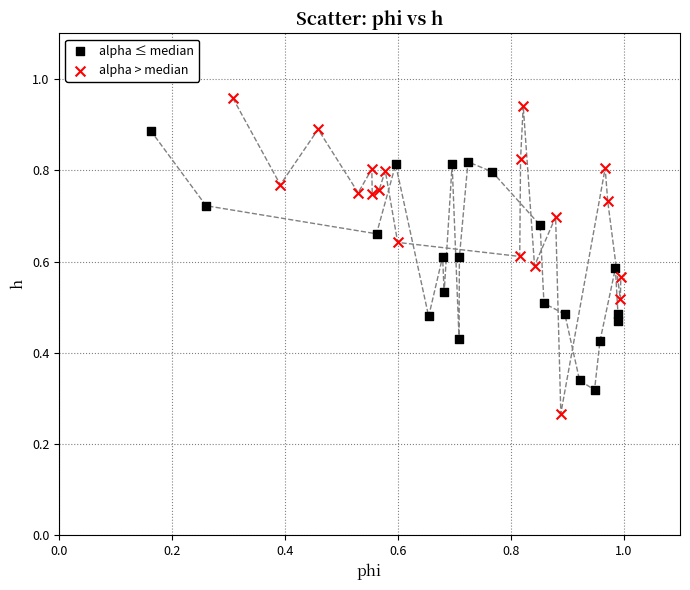

Which series reaches the minimum Y coordinate?

alpha > median